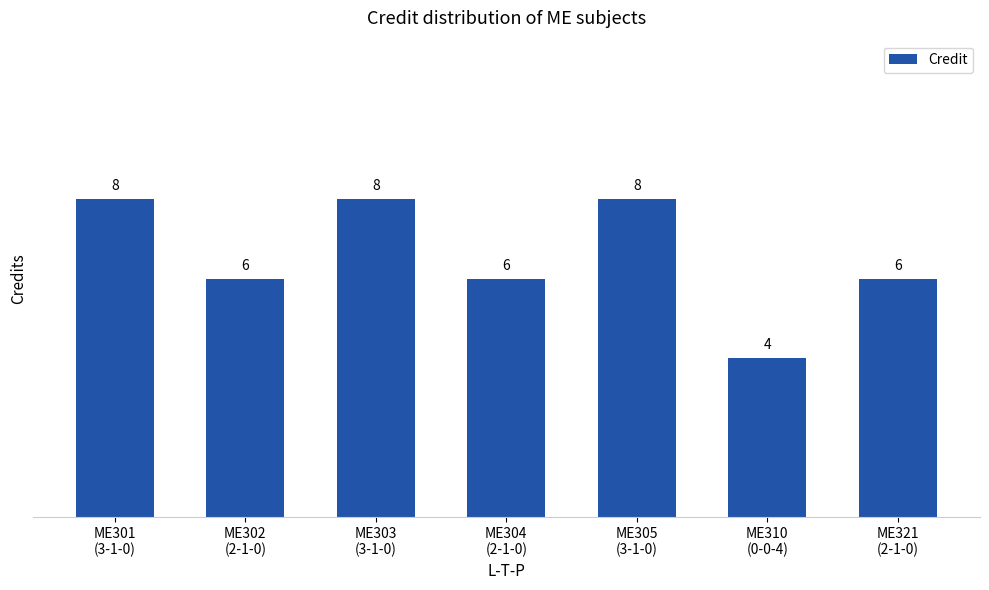

What is the difference between the second highest and second lowest values?

2